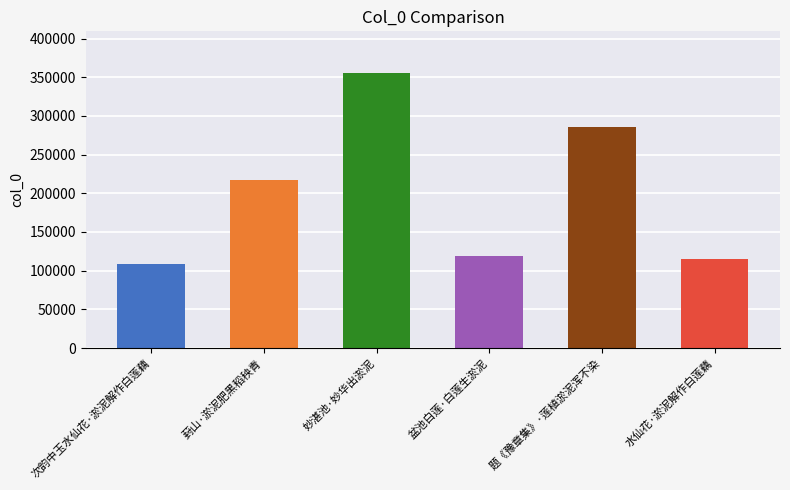

What is the sum of the values at 水仙花·淤泥解作白莲藕 and 题《豫章集》·莲植淤泥浑不染?

400066